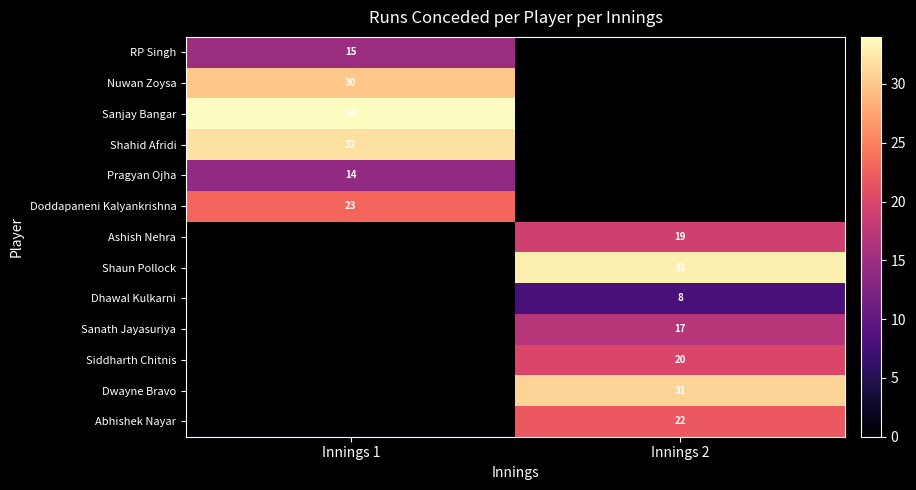

The RP Singh series shows 15 at Innings 1. True or false?

True